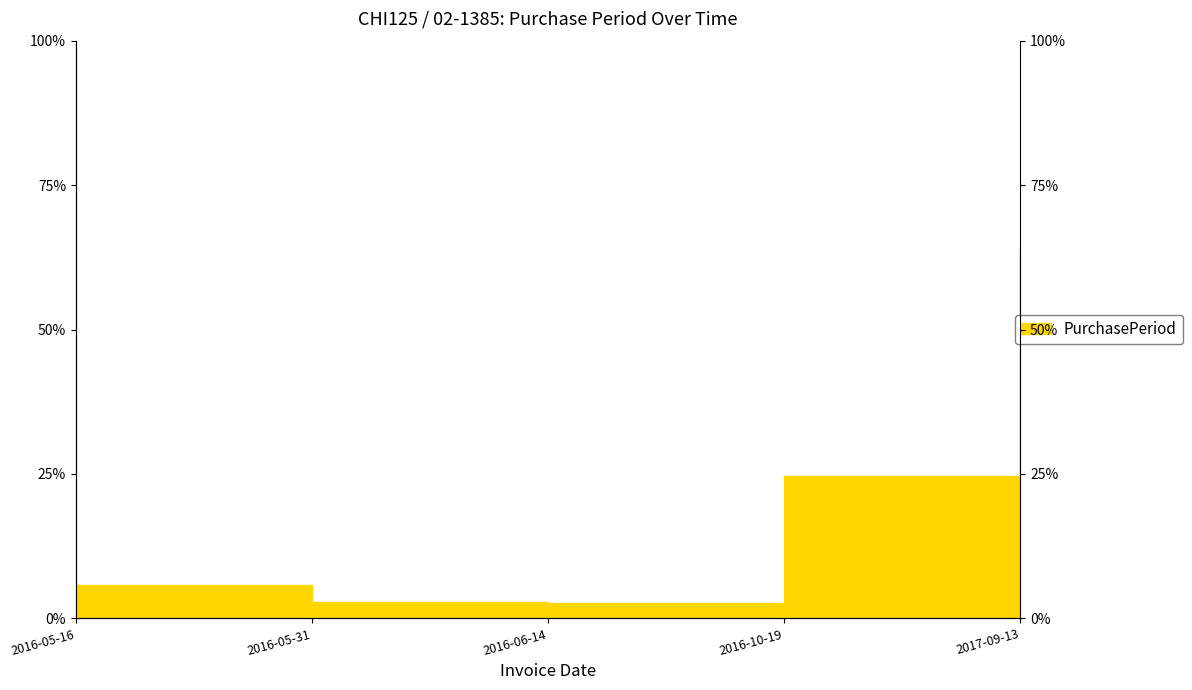

Reading left to right, transcribe all the data shown in this chart.

2016-05-16=5.8	2016-05-31=2.9	2016-06-14=2.7	2016-10-19=24.7	2017-09-13=63.9